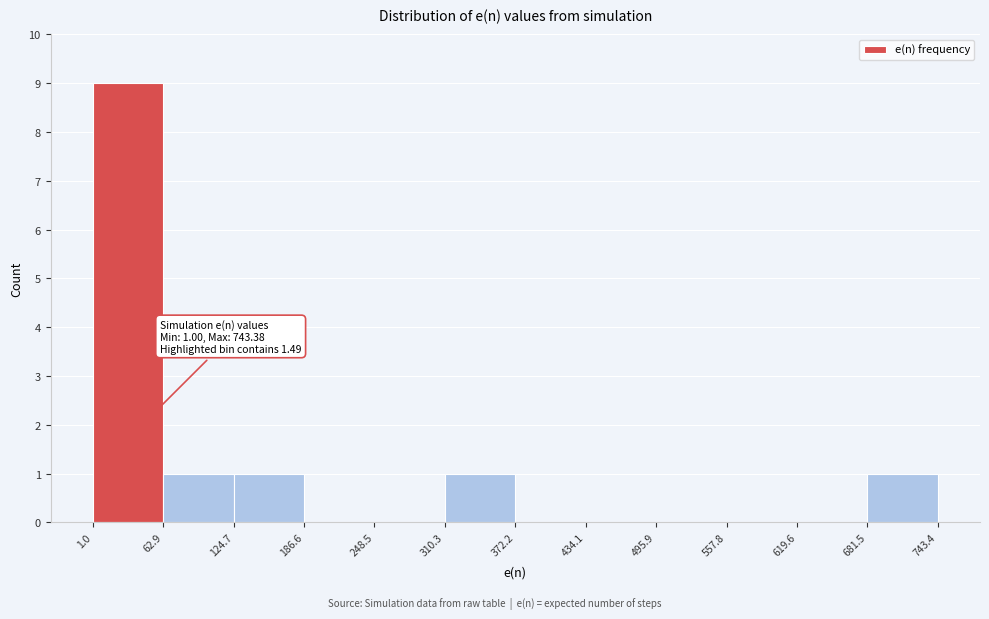

Over which range of the x-axis is the bar tallest?

1.0 to 62.9